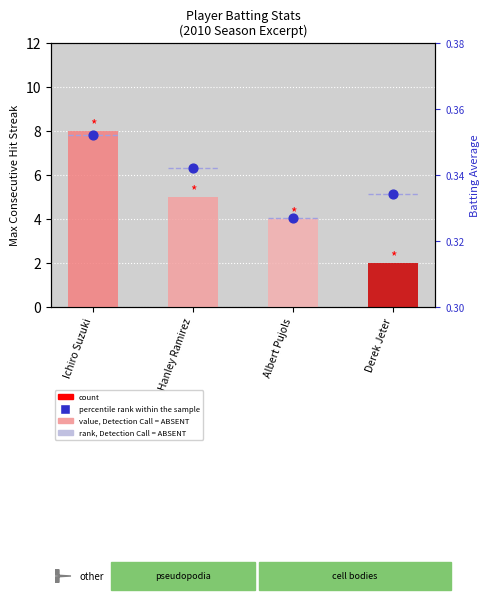

Which series has the largest total across all categories?

max streak (count)